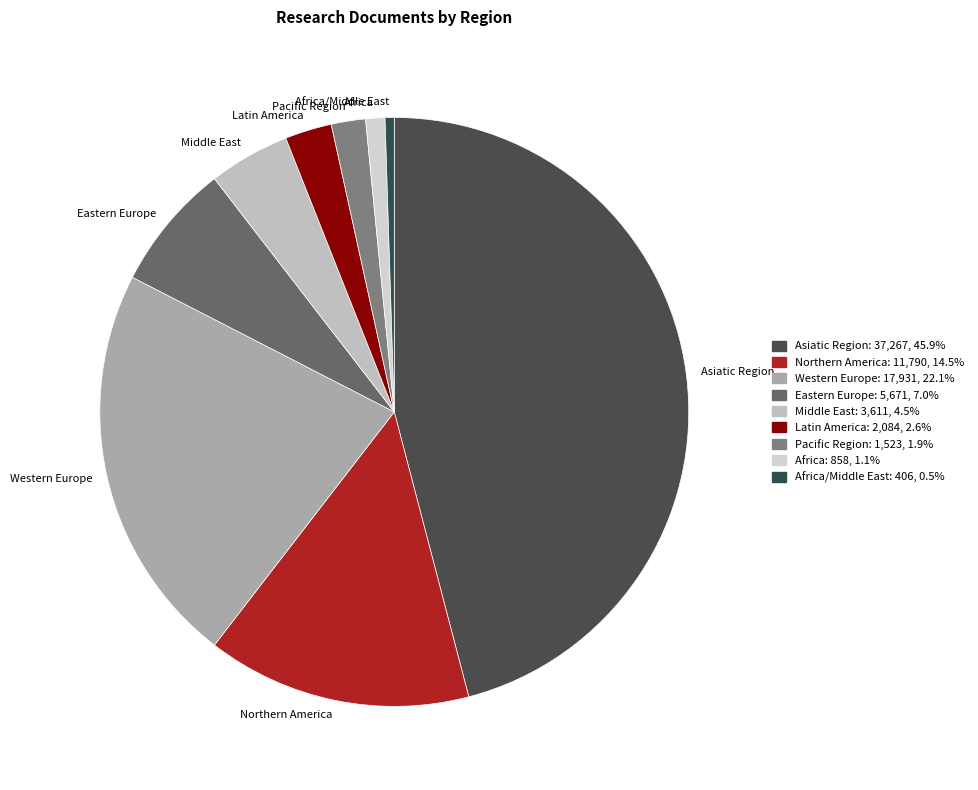

Count the number of slices in the pie.

9